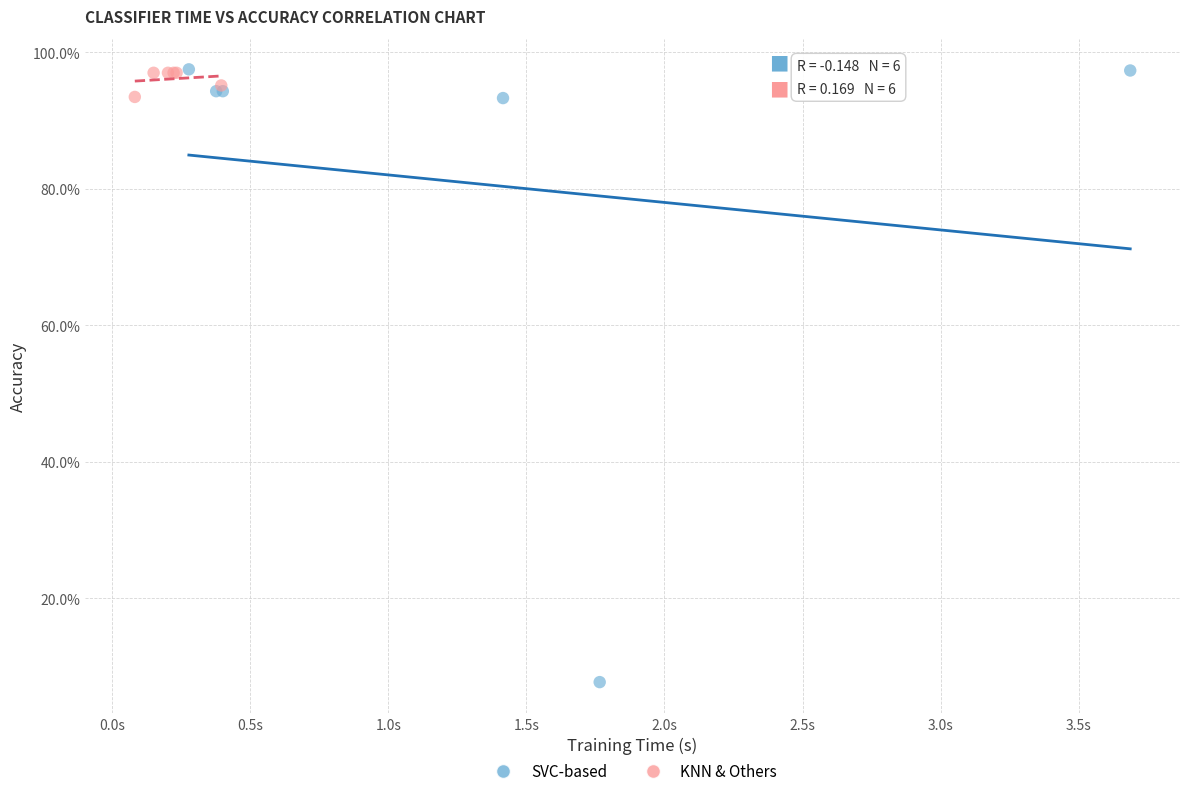

What are all the series names shown in the legend?

SVC-based, KNN & Others